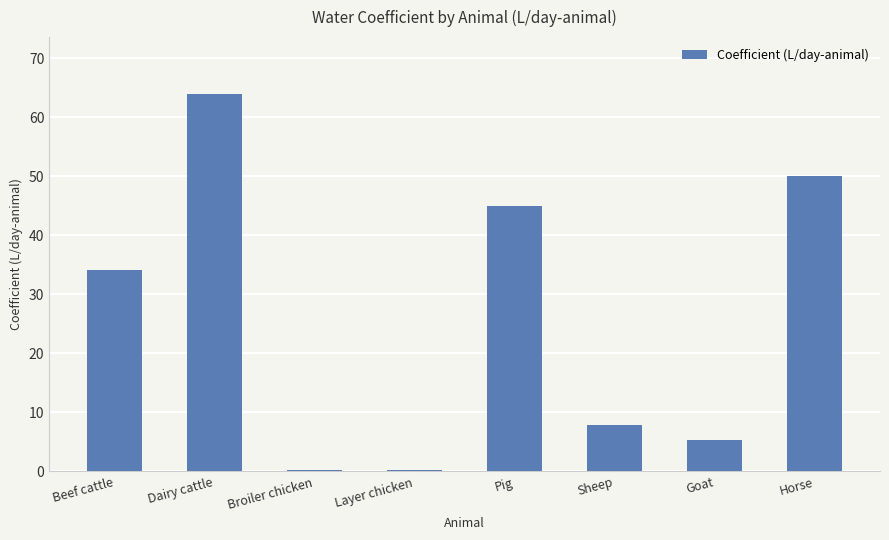

The value at Pig is 20.5. True or false?

False